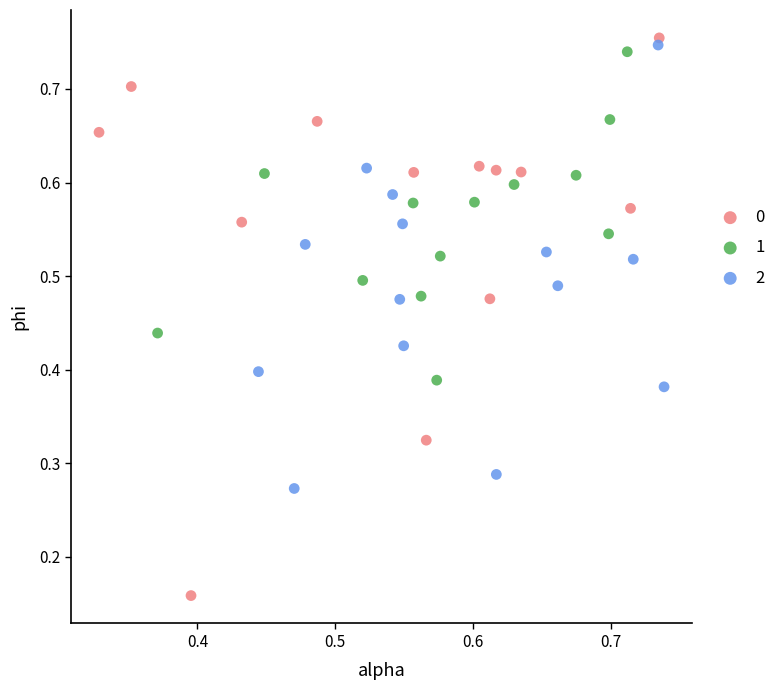

What are all the series names shown in the legend?

0, 1, 2